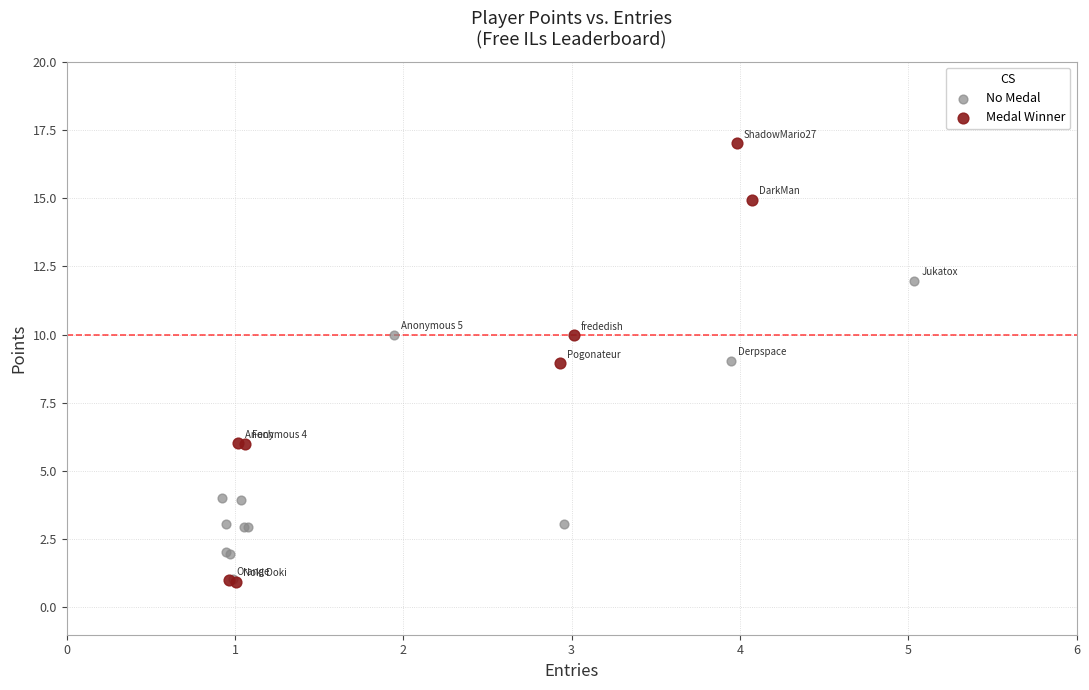

Which series has the largest Y range (max minus min)?

Medal Winner